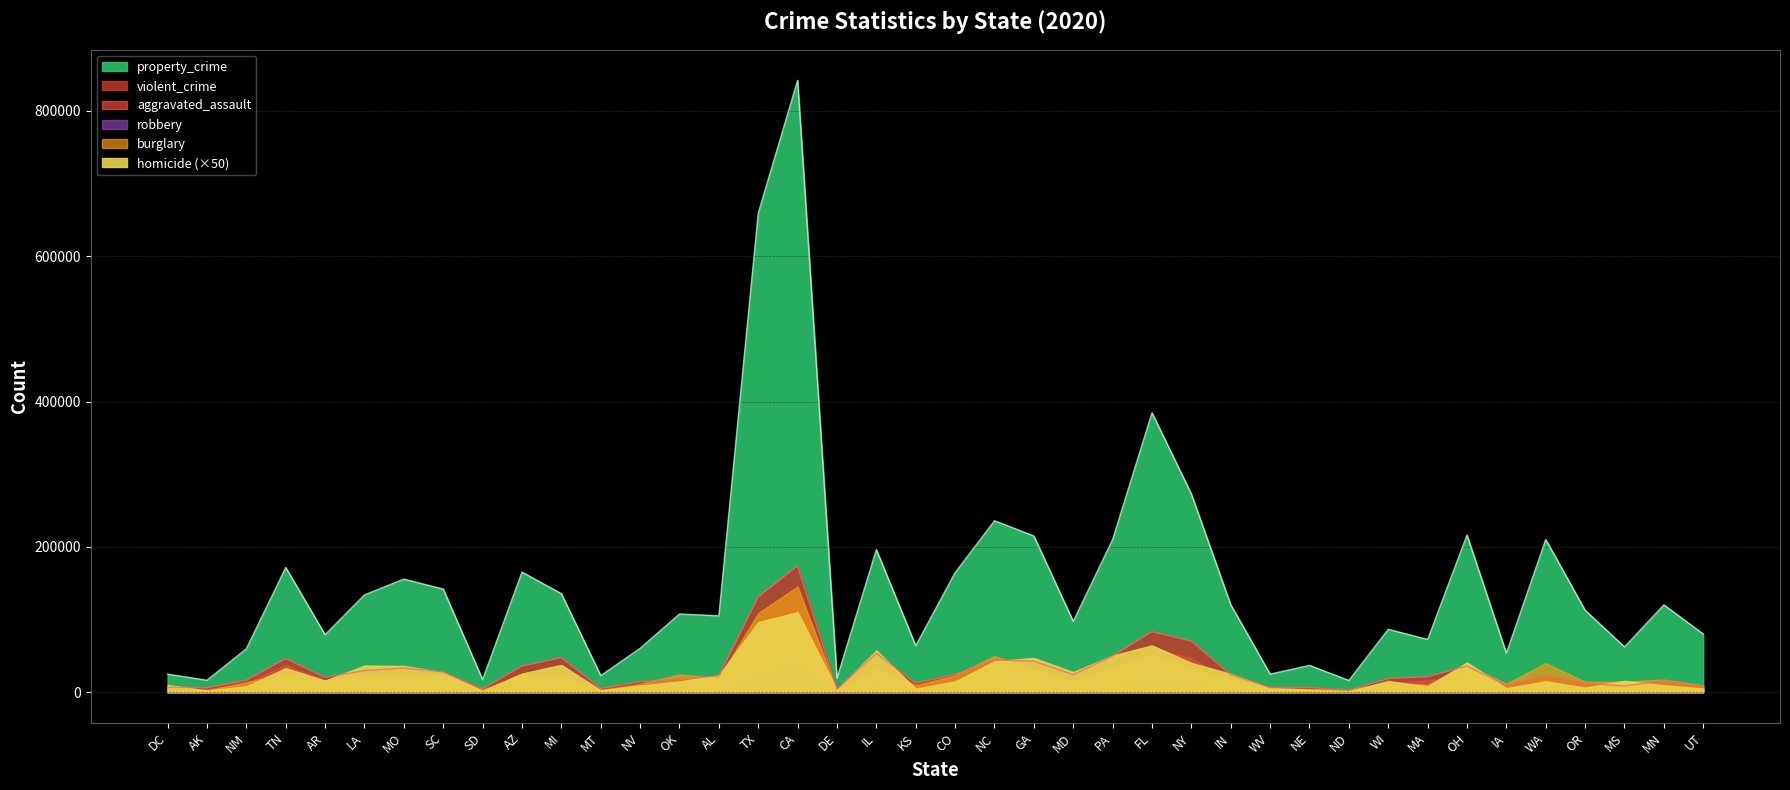

List the labels in order of burglary value, largest first.

CA, TX, FL, NC, WA, OH, NY, PA, GA, IL, TN, AZ, OK, LA, SC, MO, CO, MI, AL, IN, MN, AR, MD, MS, OR, NM, WI, IA, NV, MA, KS, UT, WV, NE, ND, SD, MT, AK, DE, DC